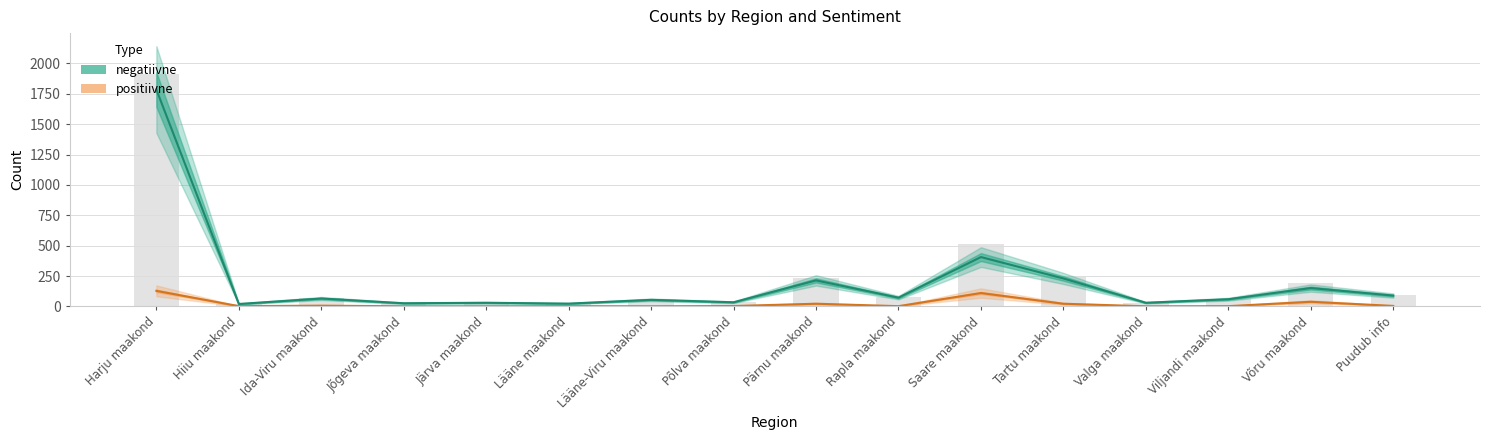

What is the value of the positiivne bar at the 7th from the left?

1